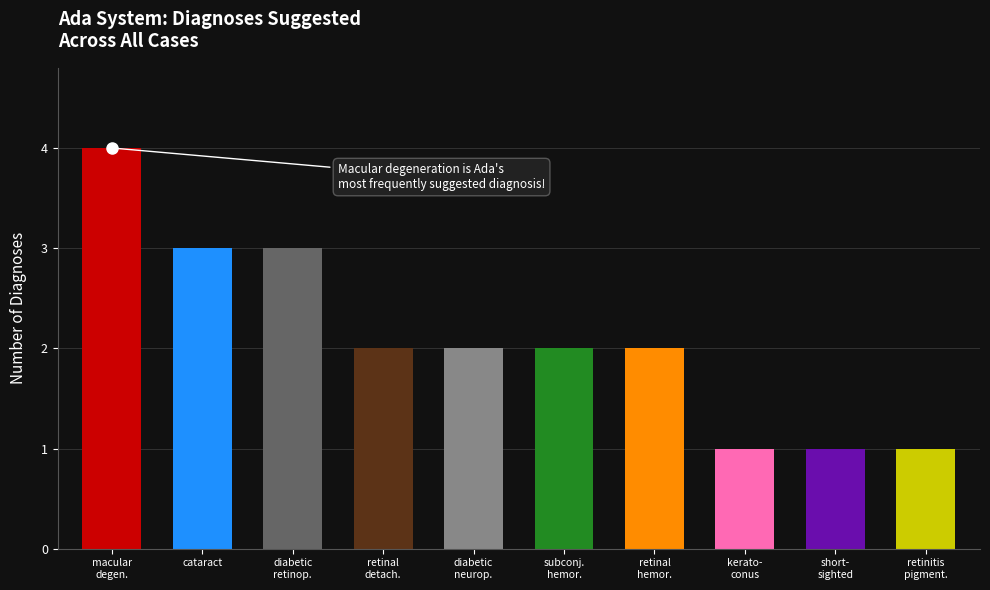

What is the difference between the maximum and minimum values?

3